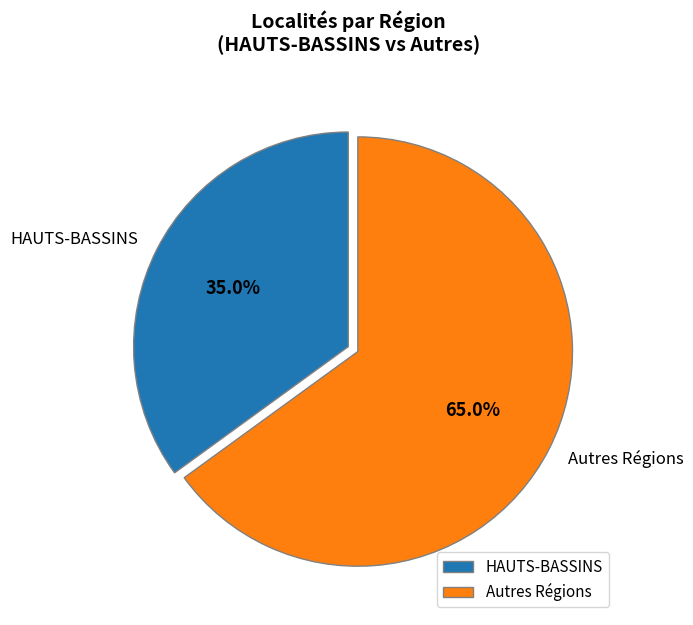

Count the number of slices in the pie.

2